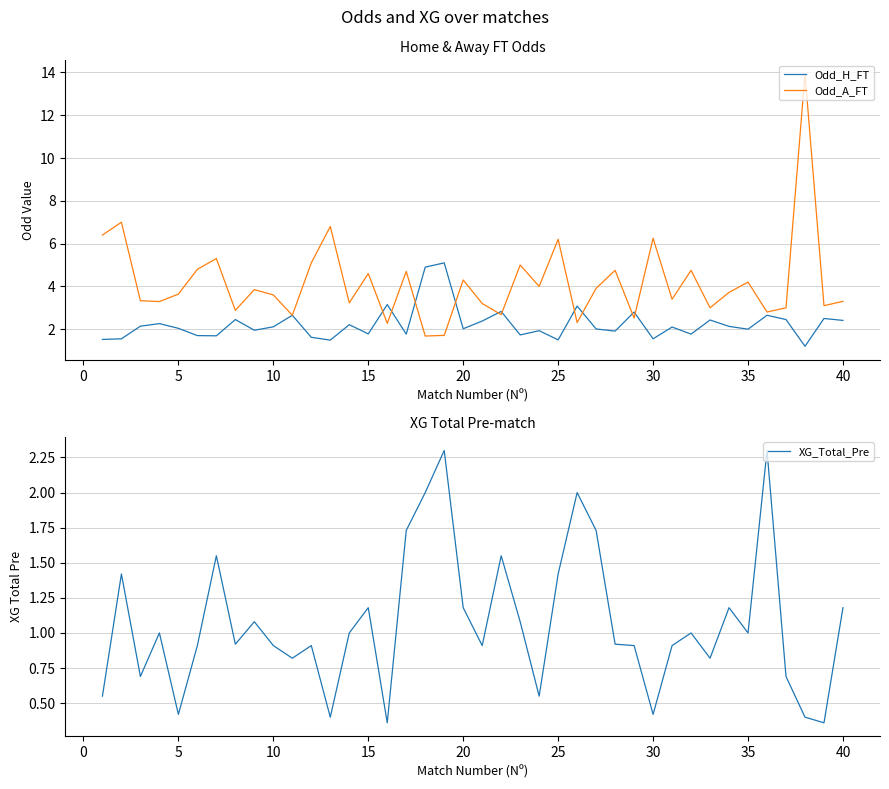

Is it true that Odd_A_FT equals 3.6 at 10?

True